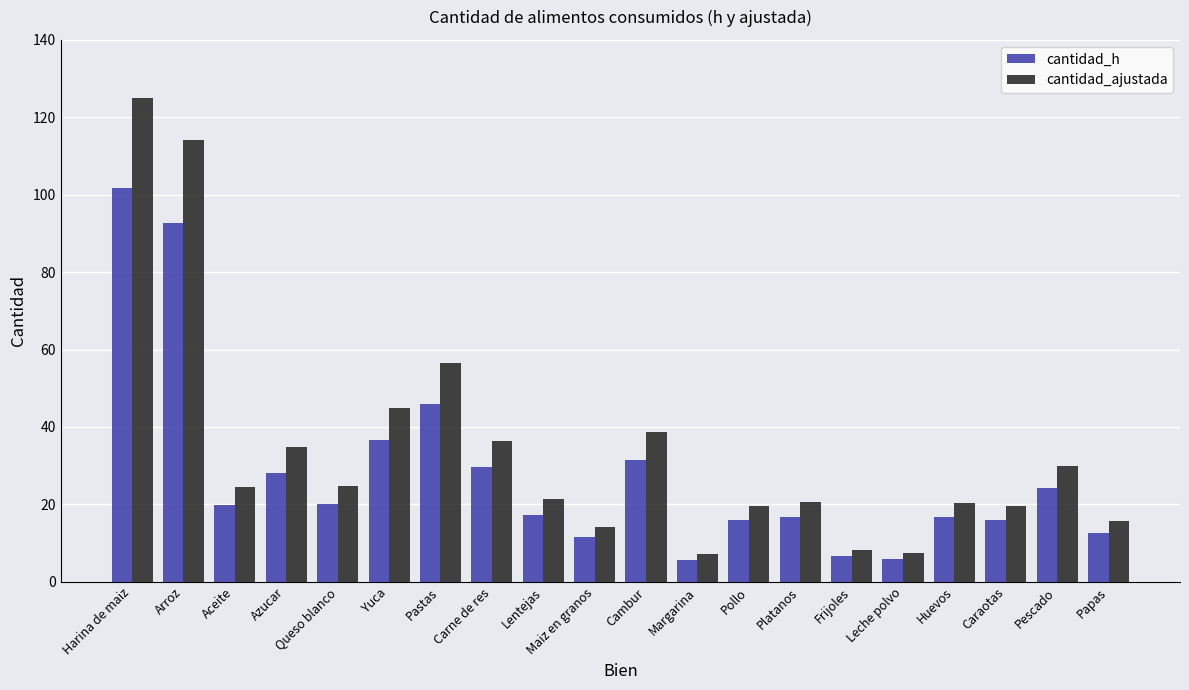

The value of cantidad_h at Carne de res is 29.6. True or false?

True